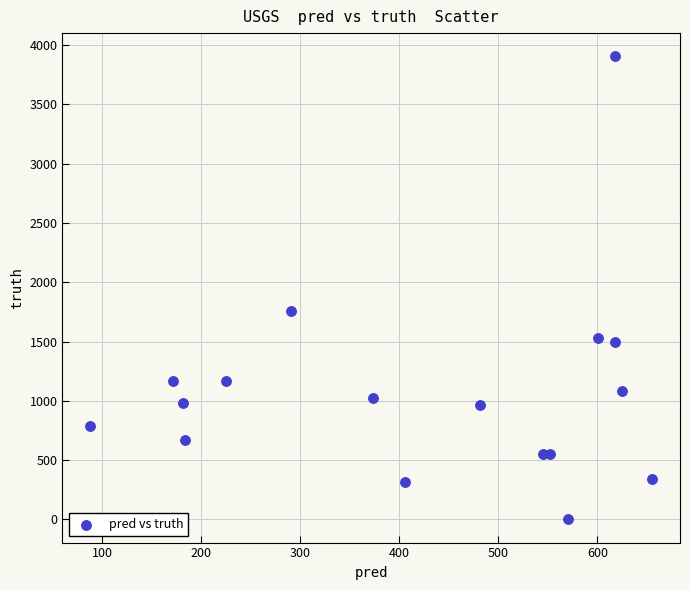

What is the range of Y values (max minus min)?

3905